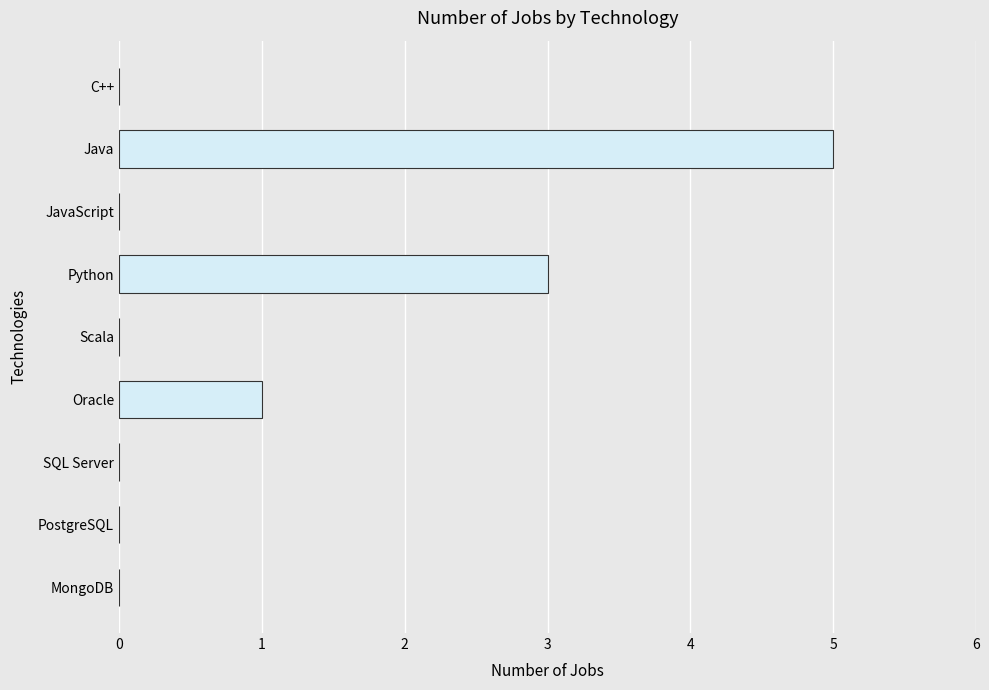

Which has a higher value, Java or Oracle?

Java